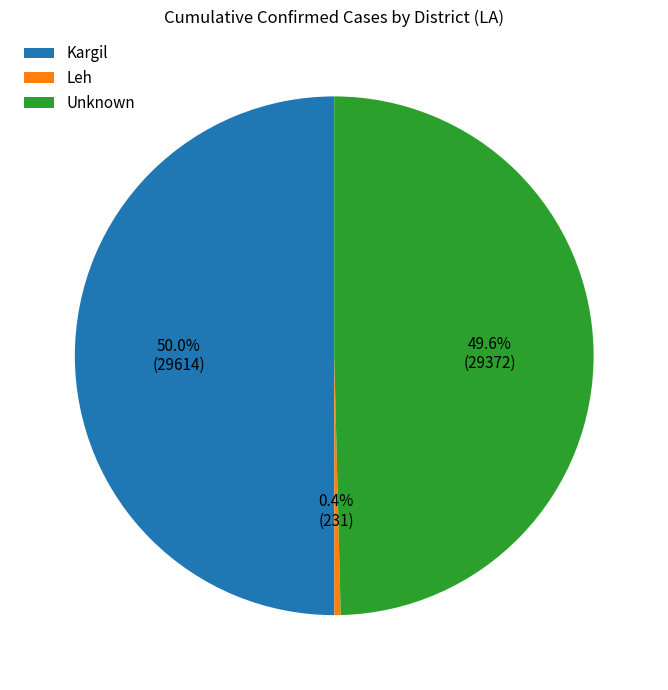

Between Leh and Kargil, which is larger?

Kargil